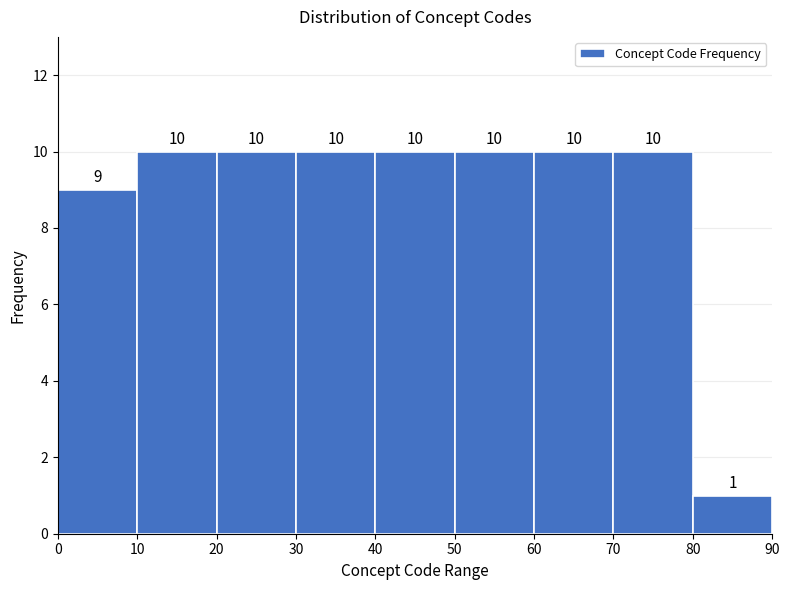

Reading left to right, transcribe this chart: for each bar, give the range it covers on the x-axis and its height.

0 to 10: 9
10 to 20: 10
20 to 30: 10
30 to 40: 10
40 to 50: 10
50 to 60: 10
60 to 70: 10
70 to 80: 10
80 to 90: 1